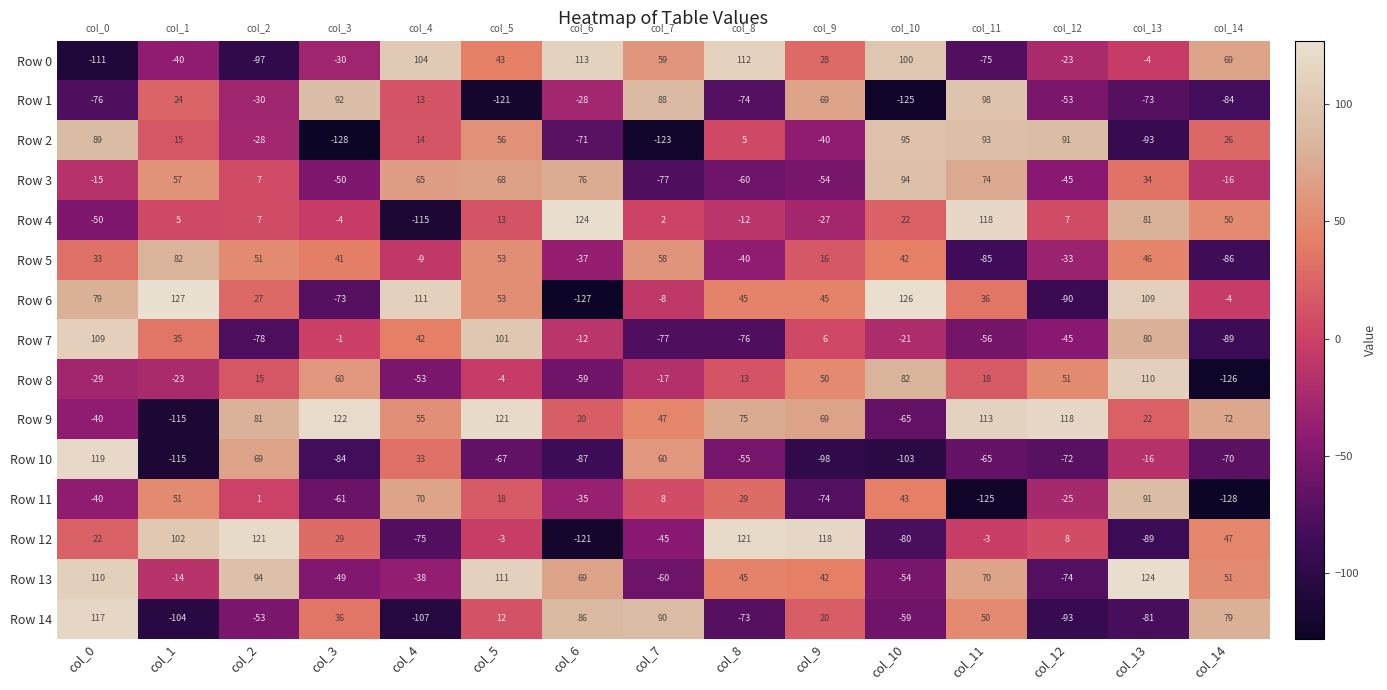

True or false: Row 11 has a value of 11 at col_7.

False